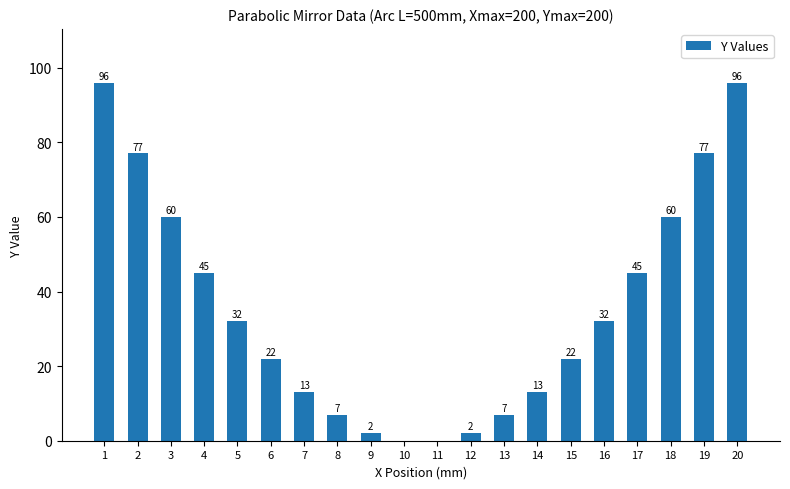

What is the change in value from 6 to 8?

-15